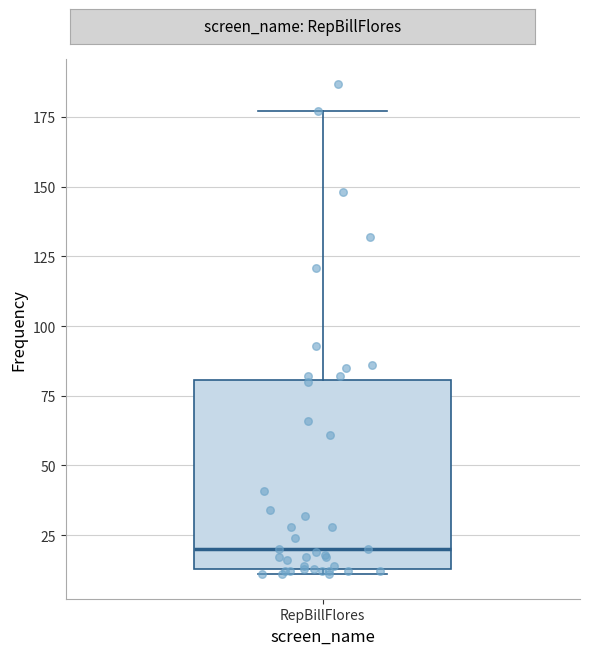

Transcribe this box plot: give where the median line is, the range the box spans, and where the two whiskers end, as read against the y-axis. The values are not printed on the chart, so give them approximately, as read against the axis.

median 20, box 15 to 80, whiskers 10 to 175